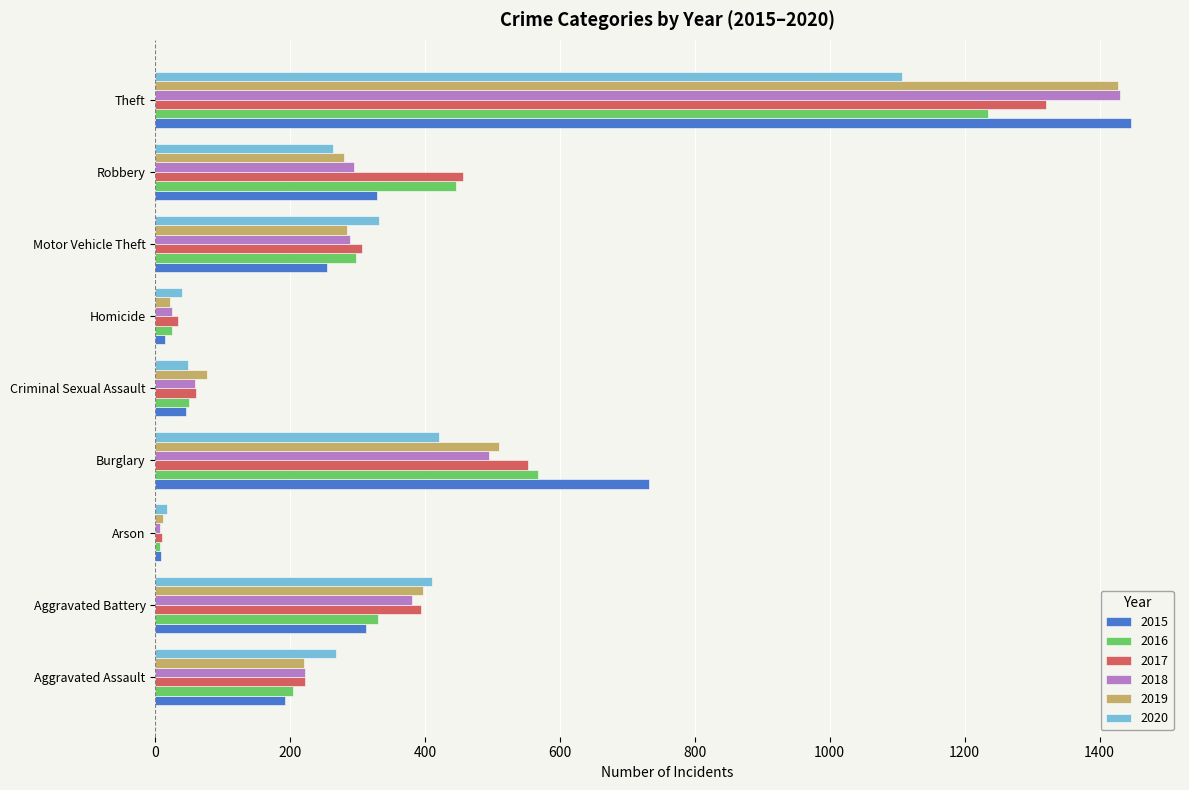

Is the value of 2018 at Aggravated Battery greater than the value of 2017 at Homicide?

Yes